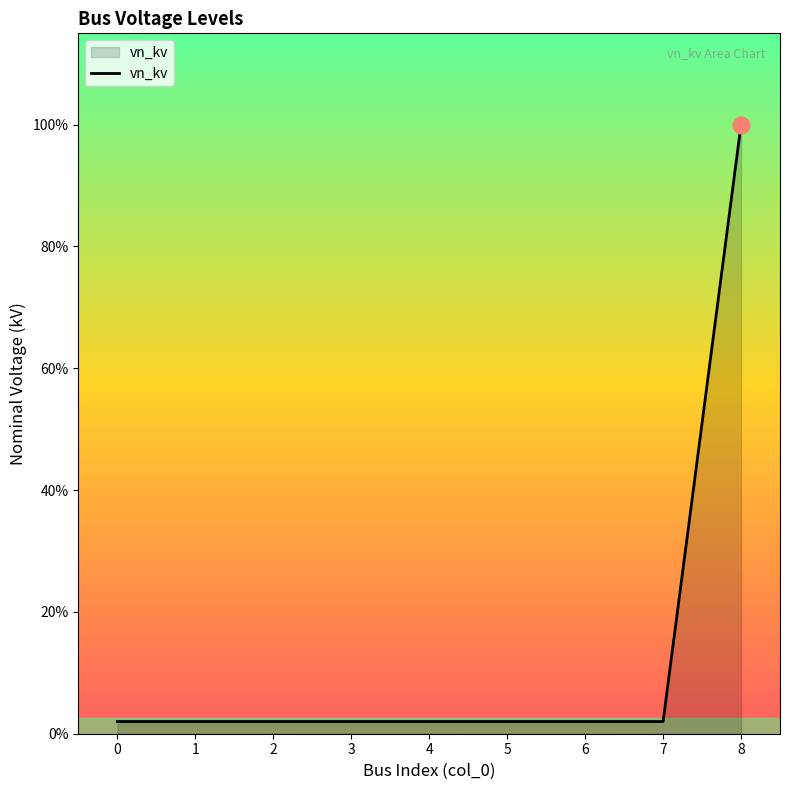

Rank the categories by value from highest to lowest.

8, 0, 1, 2, 3, 4, 5, 6, 7